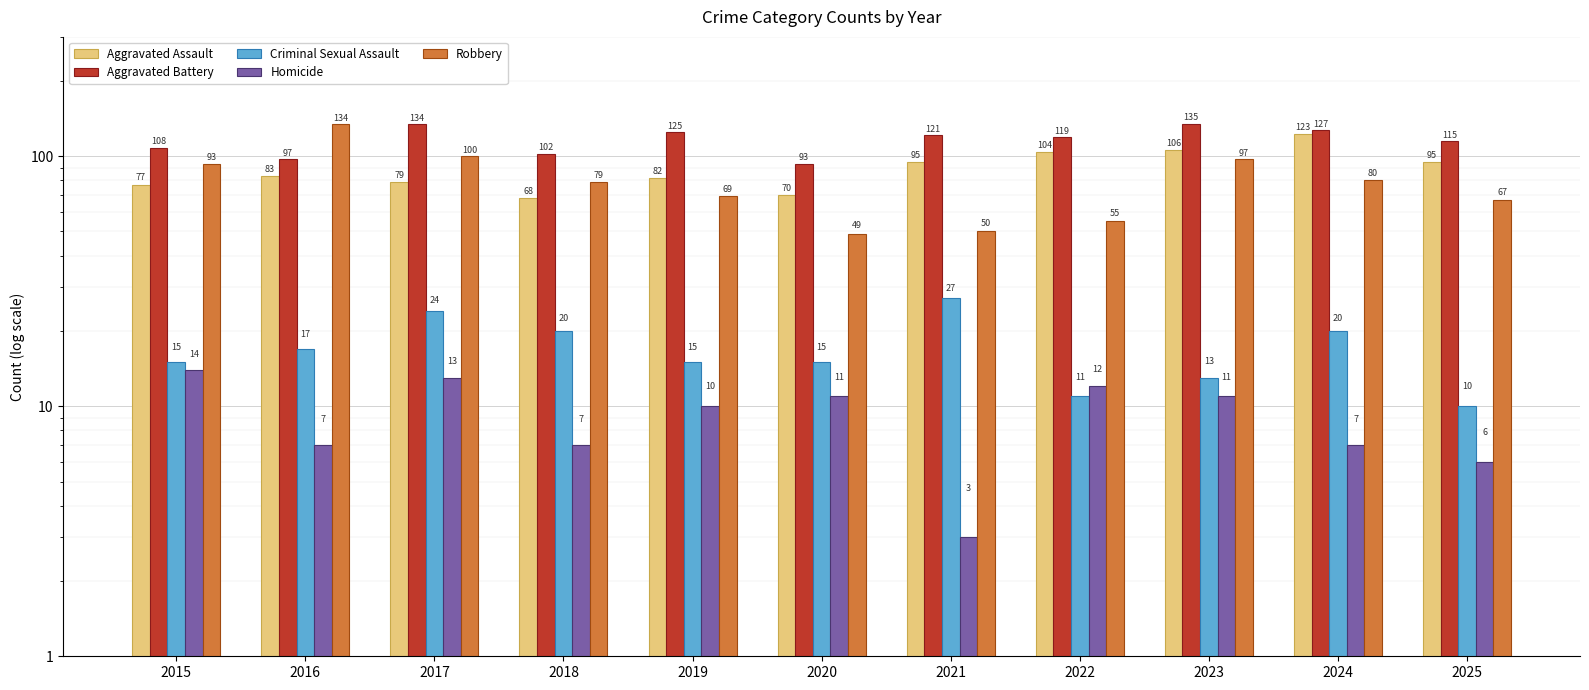

Reading left to right, extract all data points from this chart.

Aggravated Assault: 77	83	79	68	82	70	95	104	106	123	95
Aggravated Battery: 108	97	134	102	125	93	121	119	135	127	115
Criminal Sexual Assault: 15	17	24	20	15	15	27	11	13	20	10
Homicide: 14	7	13	7	10	11	3	12	11	7	6
Robbery: 93	134	100	79	69	49	50	55	97	80	67